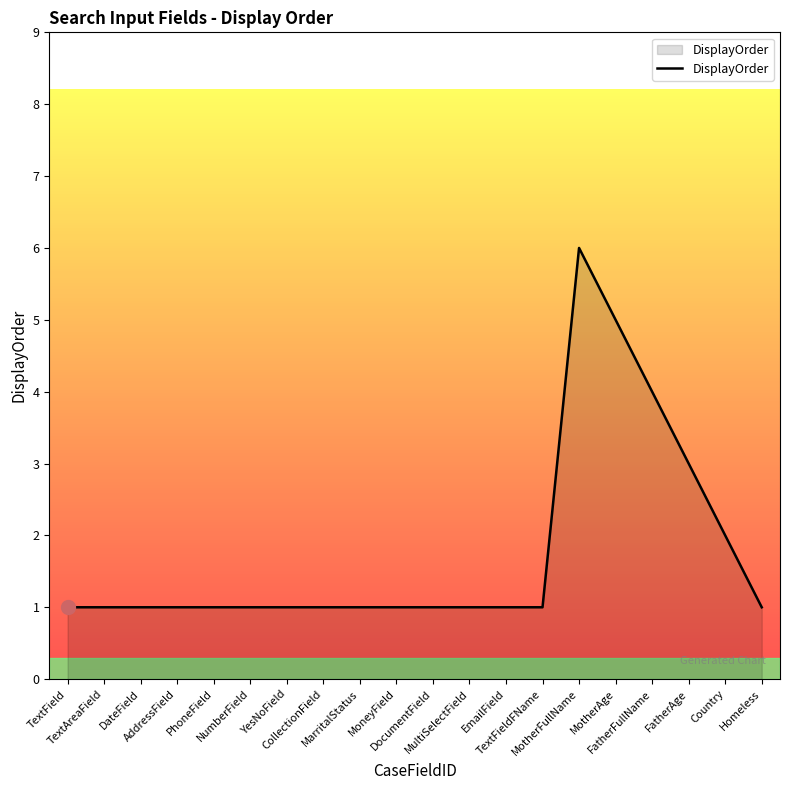

What position from the right is TextAreaField?

19